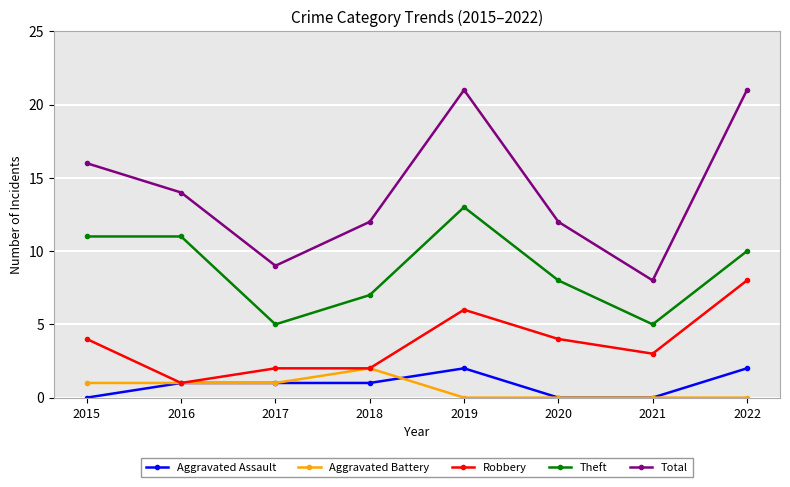

True or false: Aggravated Battery has more than 0 points higher than both neighbors.

True